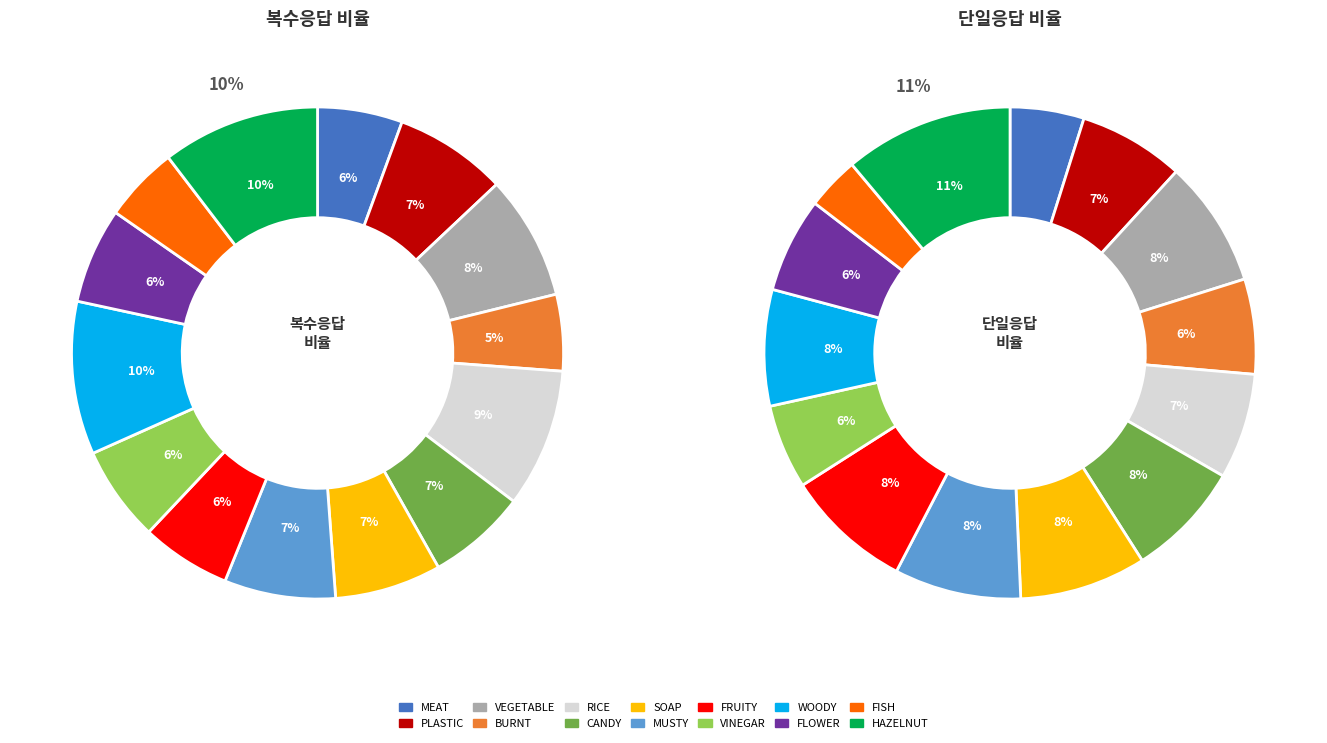

What percentage is NOT represented by WOODY?

89.9%